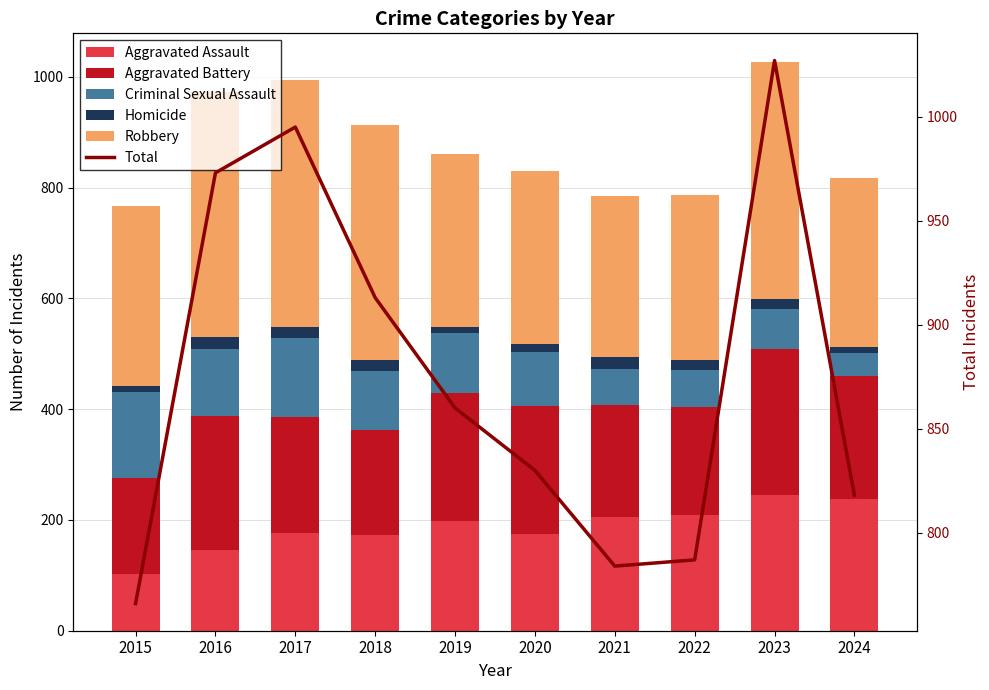

At 2021, list the series in order from largest to smallest.

Total, Robbery, Aggravated Assault, Aggravated Battery, Criminal Sexual Assault, Homicide